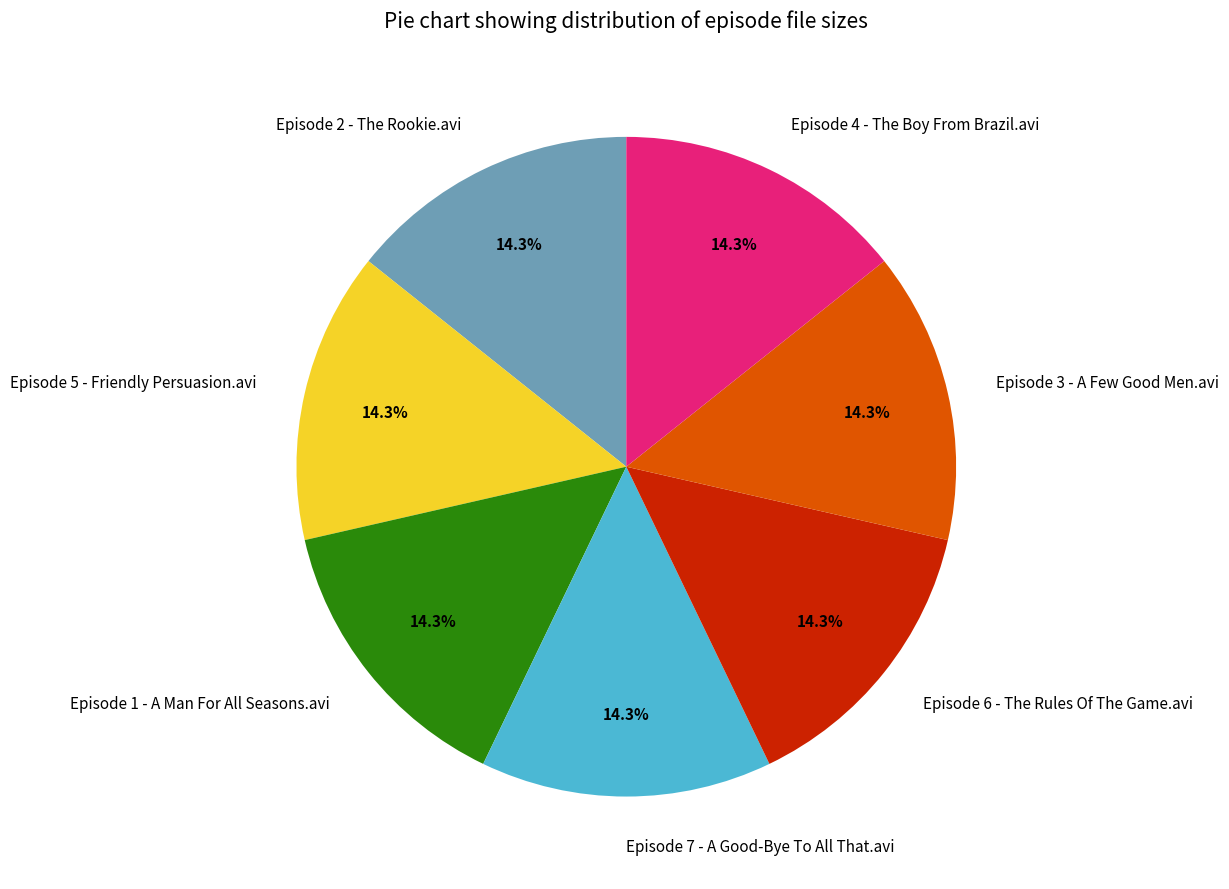

What is the ratio of the value at Episode 4 - The Boy From Brazil.avi to the value at Episode 3 - A Few Good Men.avi?

1.0